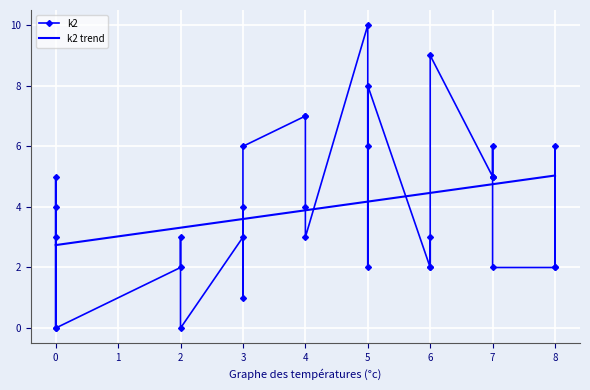

How many lines are shown in the chart?

2